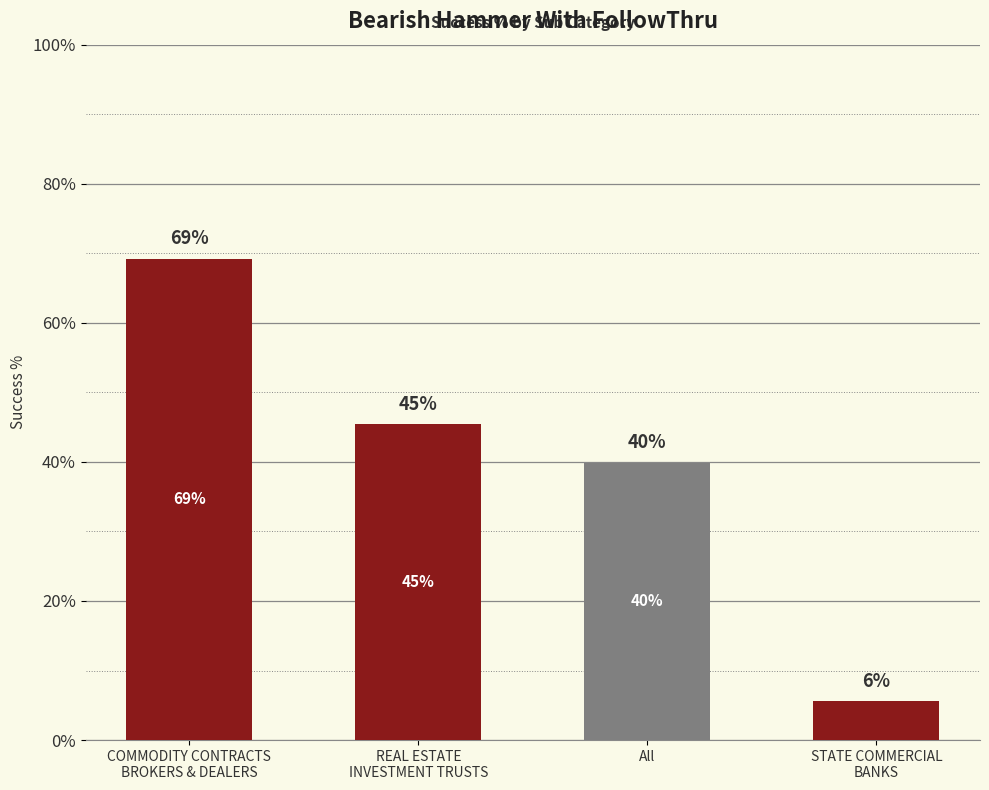

What is the value of the 1st bar from the left?

0.7